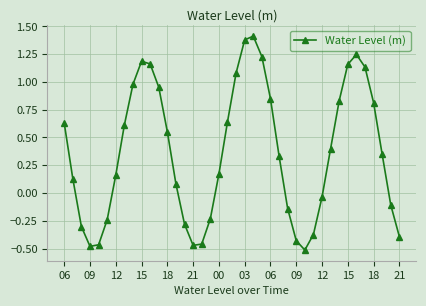

What is the value of the 32nd point from the left?

0.4